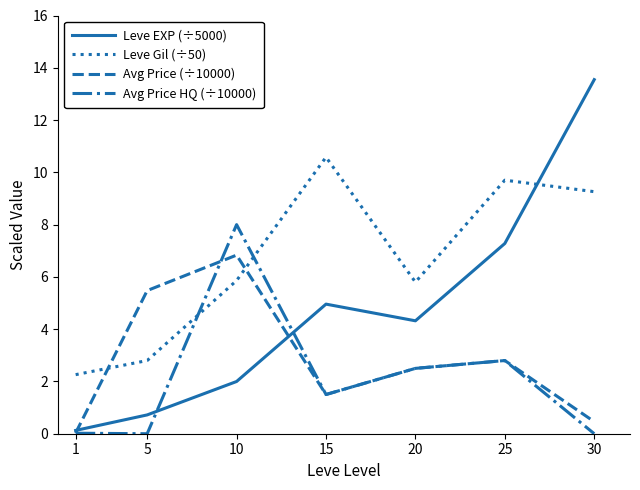

At which label does Leve EXP (÷5000) first exceed 4?

15